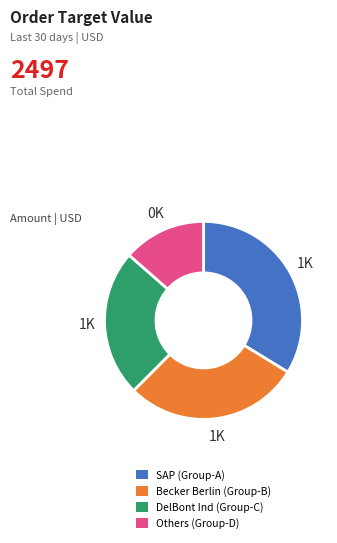

Does any single category account for the majority?

No